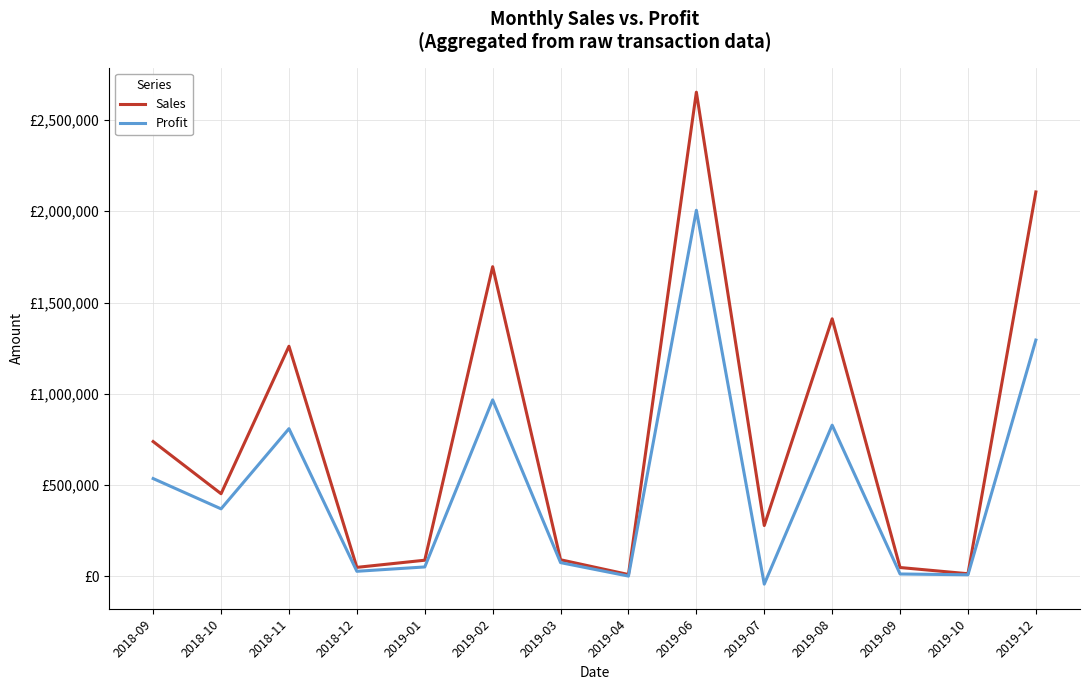

At which label is Profit closest to 981591?

2019-02